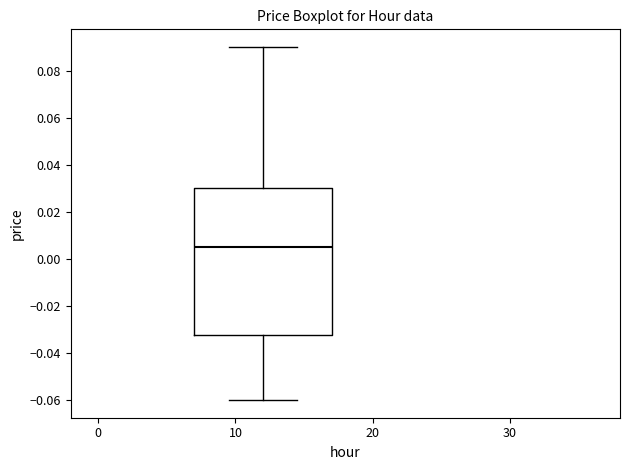

Where does the upper whisker of the box end on the y-axis? The values are not printed on the chart, so give them approximately, as read against the axis.

0.090